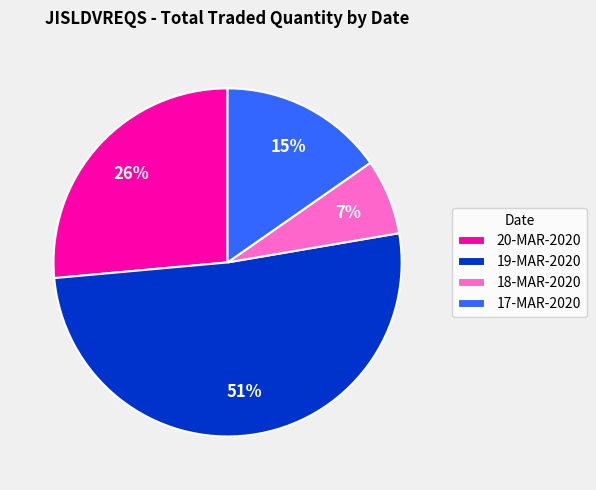

To the nearest percent, what portion does 20-MAR-2020 represent?

26%